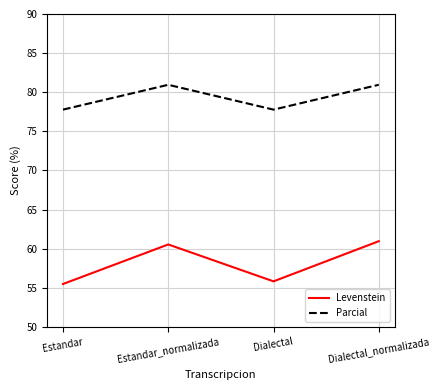

What is the approximate value of Levenstein at Estandar_normalizada?

60.5